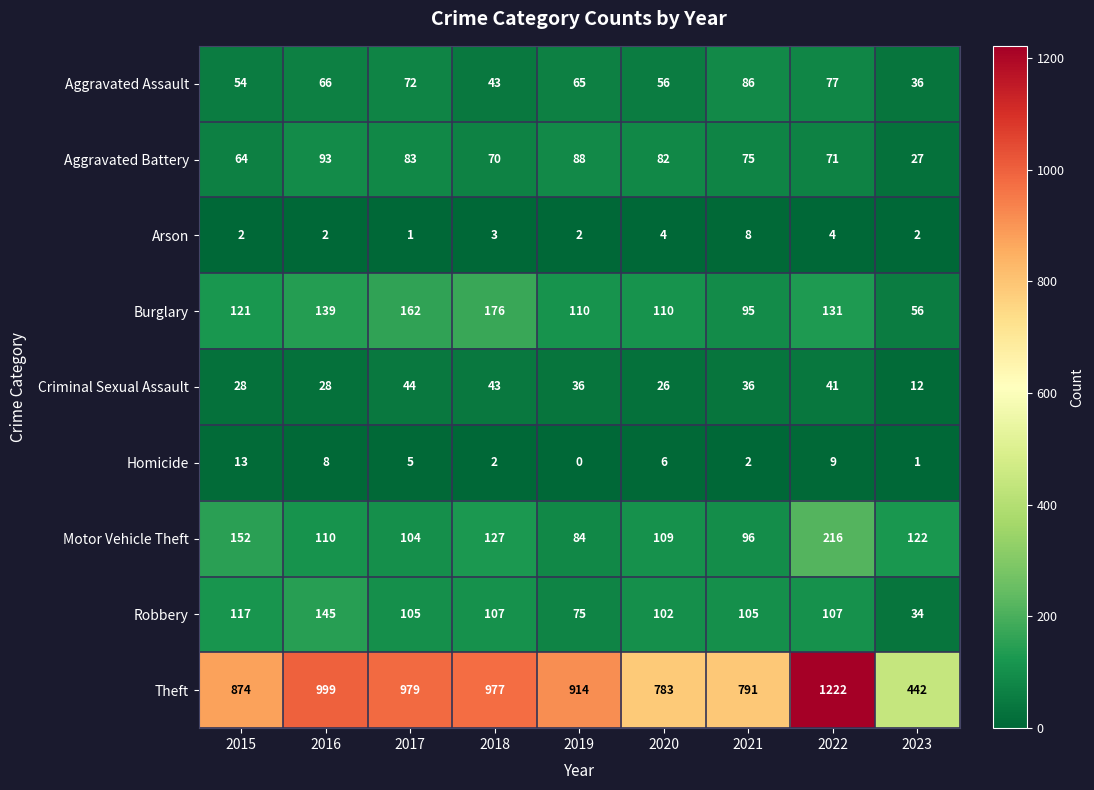

What is the difference between the maximum and second lowest values in the Arson series?

6